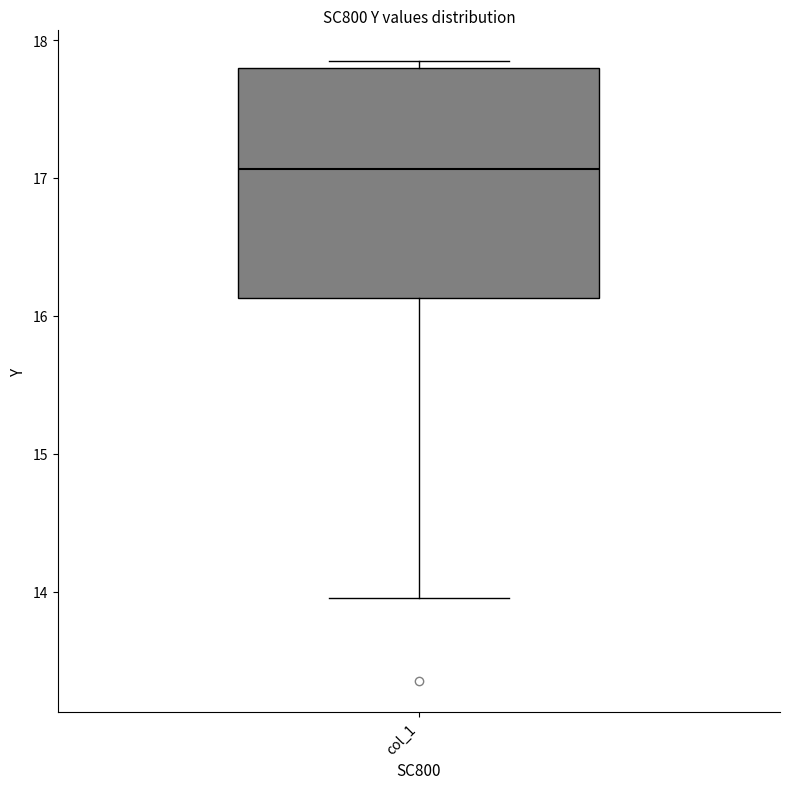

Transcribe this box plot: give where the median line is, the range the box spans, and where the two whiskers end, as read against the y-axis. The values are not printed on the chart, so give them approximately, as read against the axis.

median 17.1, box 16.1 to 17.8, whiskers 14.0 to 17.8 (just above the box's upper edge)